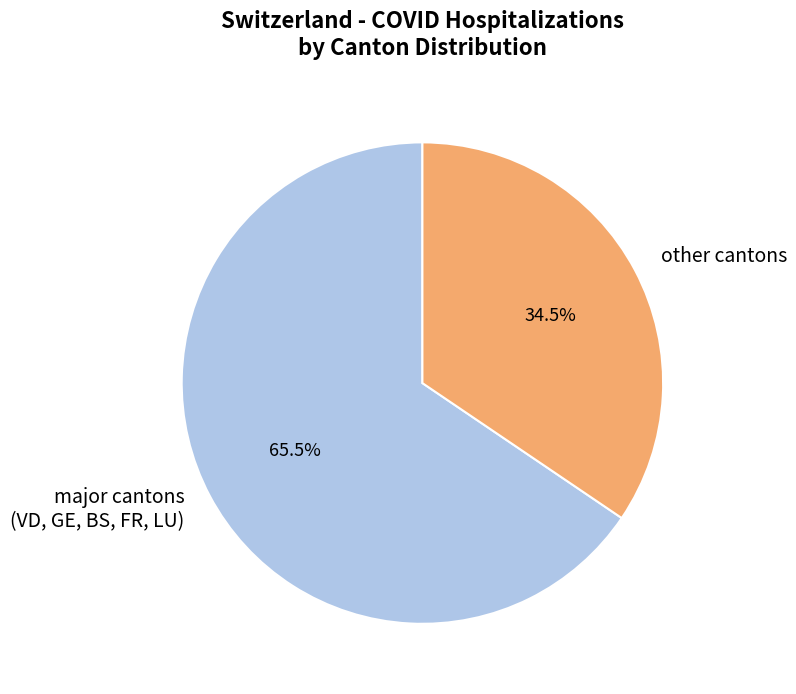

Which slice is the smallest?

other cantons